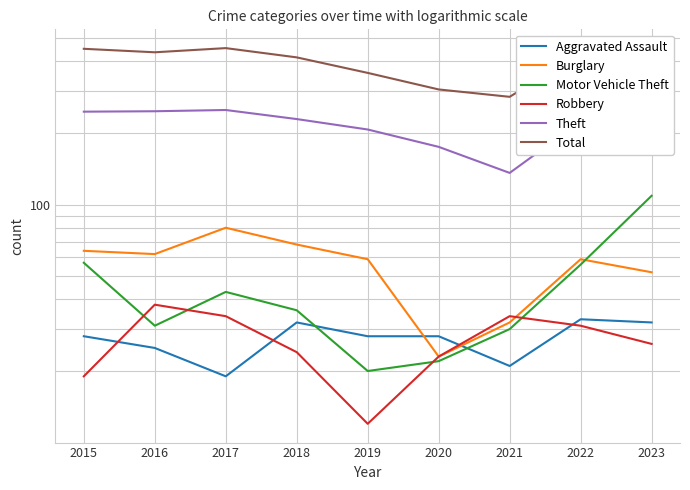

How many lines are shown in the chart?

6